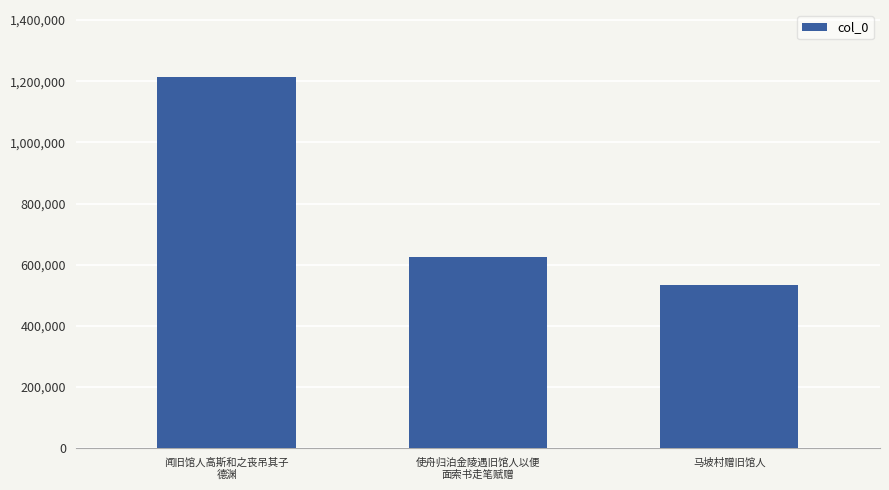

What is the difference between the maximum and minimum values?

681791